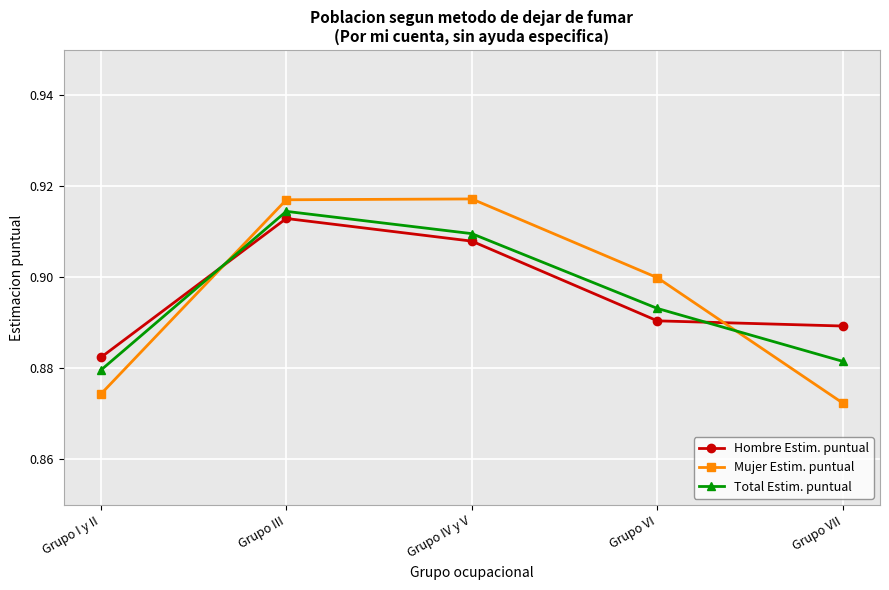

At which category is the sum across all series the highest?

Grupo III